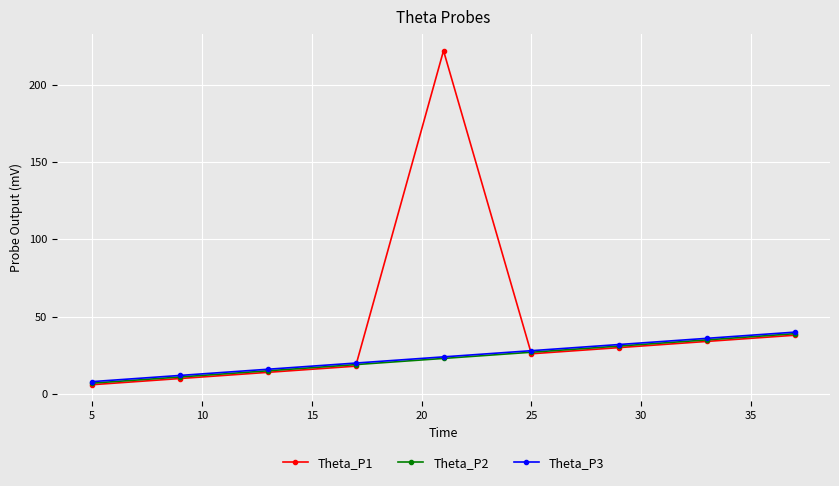

Which series has the largest range (max minus min)?

Theta_P1